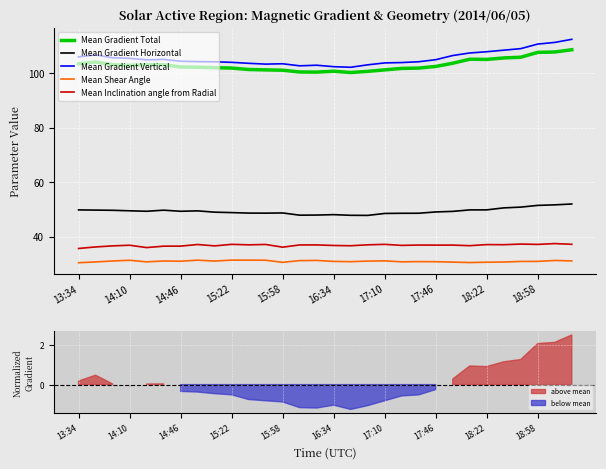

At how many categories does at least one series exceed 99?

30